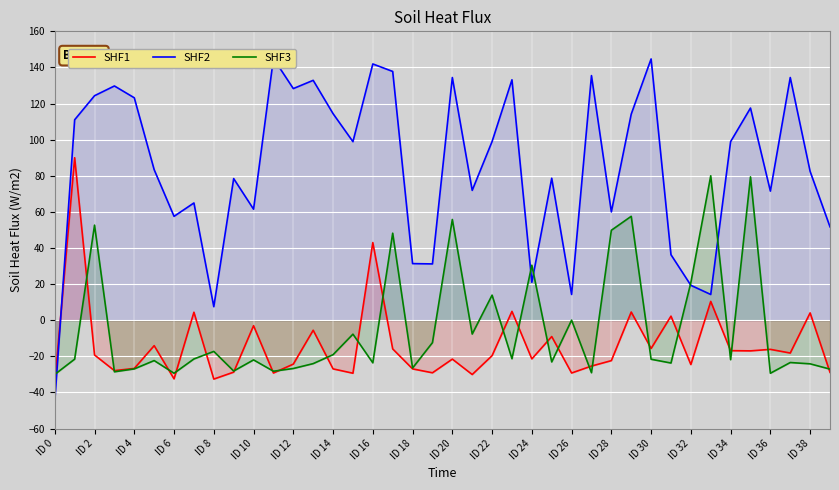

Reading right to left, extract all data points from this chart.

SHF1: -28.9	4.1	-18.2	-16.1	-17.0	-16.9	10.4	-24.5	2.3	-15.6	4.5	-22.4	-25.4	-29.2	-9.0	-21.4	4.9	-19.6	-30.1	-21.5	-29.1	-26.9	-15.9	43.0	-29.4	-26.9	-5.6	-24.3	-29.2	-3.0	-28.8	-32.6	4.4	-32.5	-14.1	-26.7	-27.9	-19.3	90.0	-35.0
SHF2: 51.7	82.4	134.4	71.5	117.5	98.9	14.3	19.3	36.3	144.7	114.2	60.0	135.5	14.3	78.6	21.0	133.2	99.0	71.9	134.4	31.2	31.4	137.8	141.9	98.9	114.4	132.9	128.3	145.0	61.5	78.4	7.5	65.0	57.5	83.4	123.2	129.7	124.3	111.0	-45.0
SHF3: -27.1	-24.2	-23.4	-29.4	79.4	-21.9	80.0	20.8	-23.7	-21.6	57.6	49.8	-29.1	0.1	-23.1	30.5	-21.3	13.9	-7.7	55.8	-12.4	-26.5	48.2	-23.6	-7.7	-19.1	-24.0	-26.7	-28.2	-22.0	-28.1	-17.3	-21.5	-29.4	-22.3	-26.9	-28.6	52.7	-21.6	-30.0